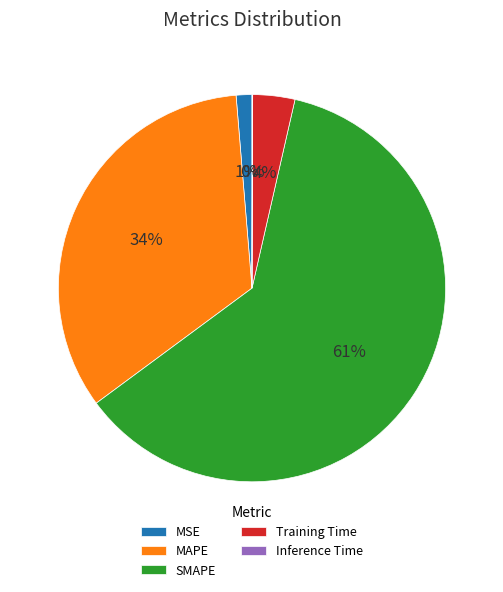

Is it true that SMAPE is 50% of the pie?

False